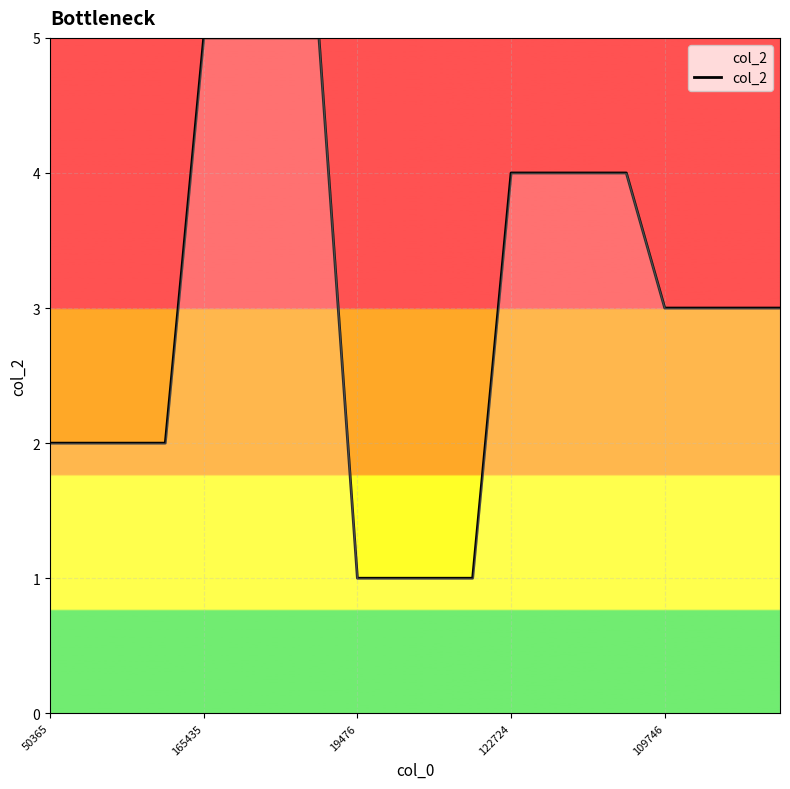

Count the number of categories in the chart.

20